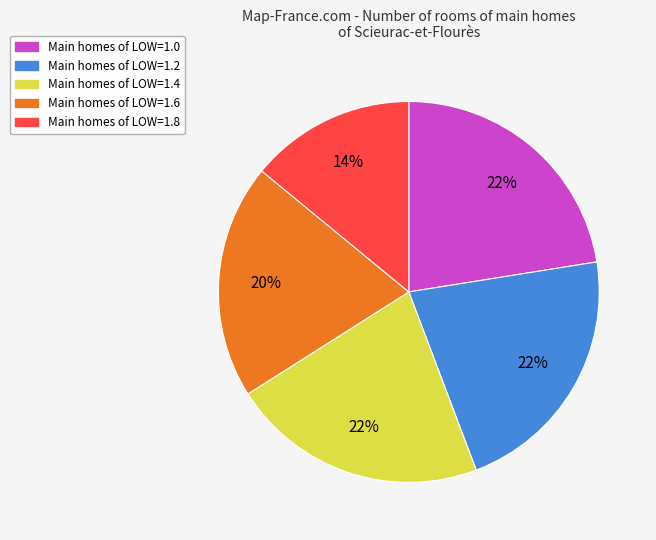

How many segments does this pie chart have?

5